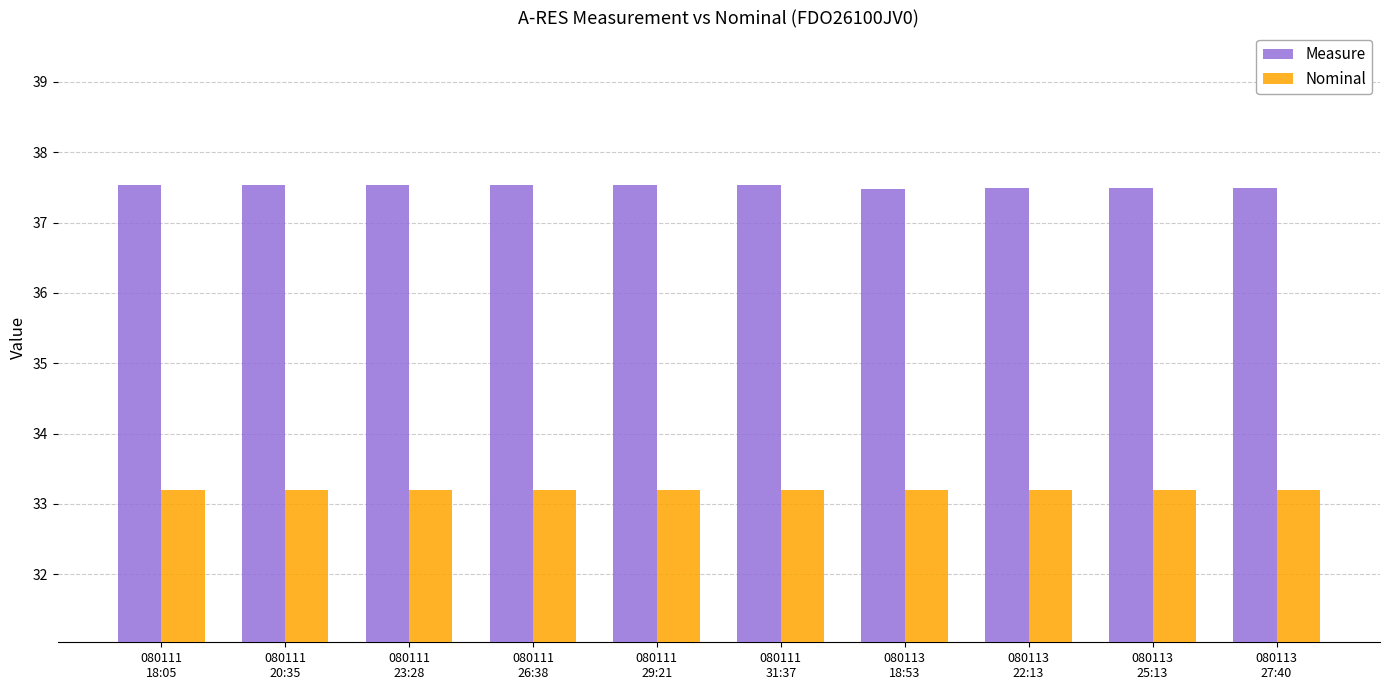

What is the minimum value for Nominal?

33.2